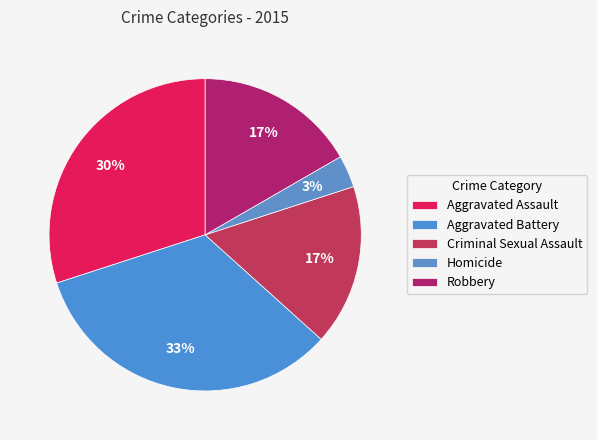

Count the number of slices in the pie.

5